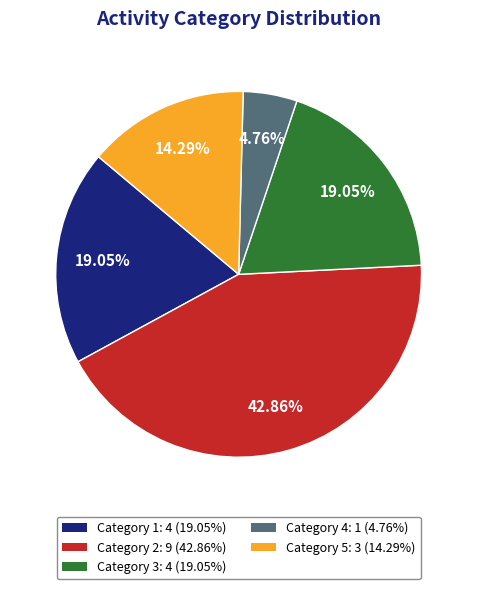

Do Category 5: 3 (14.29%) and Category 4: 1 (4.76%) together represent more than half of the pie?

No